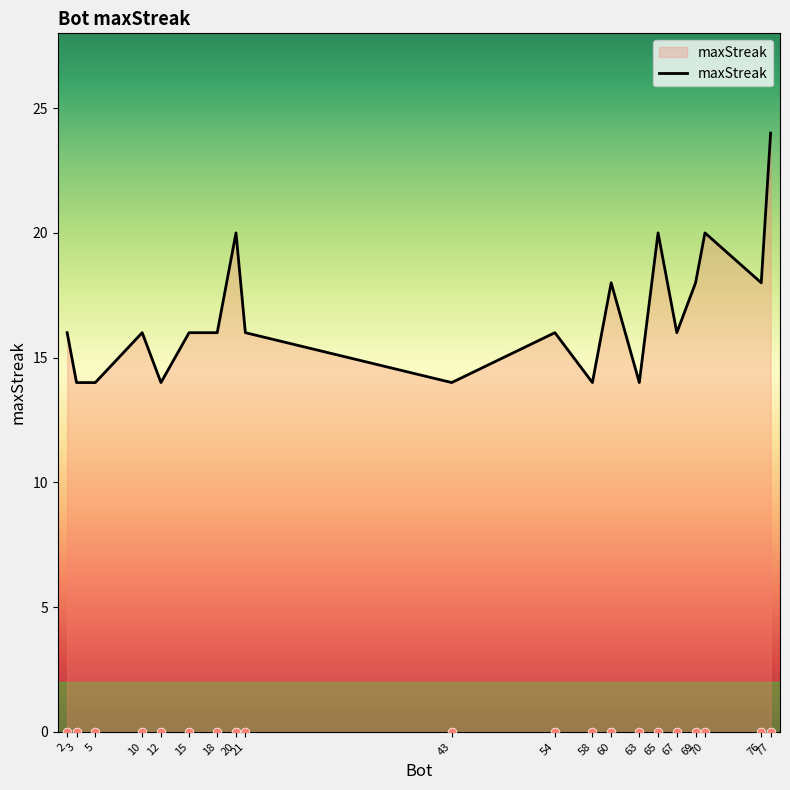

Between 43 and 69, which is larger?

69